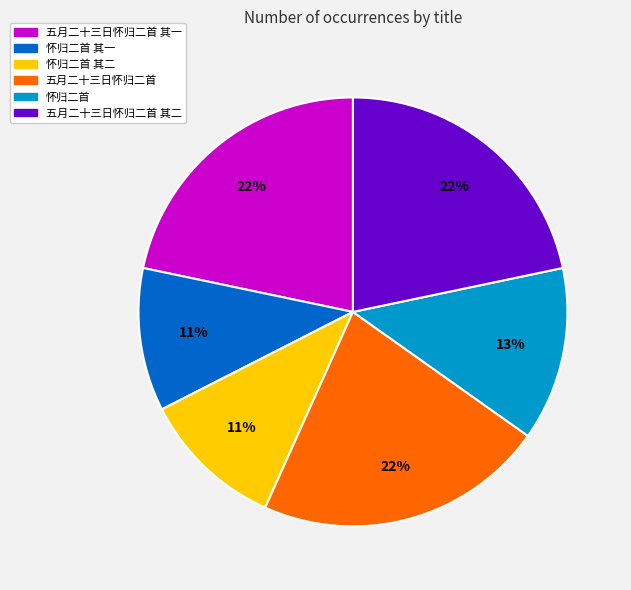

The 五月二十三日怀归二首 其二 slice represents 22% of the pie. True or false?

True